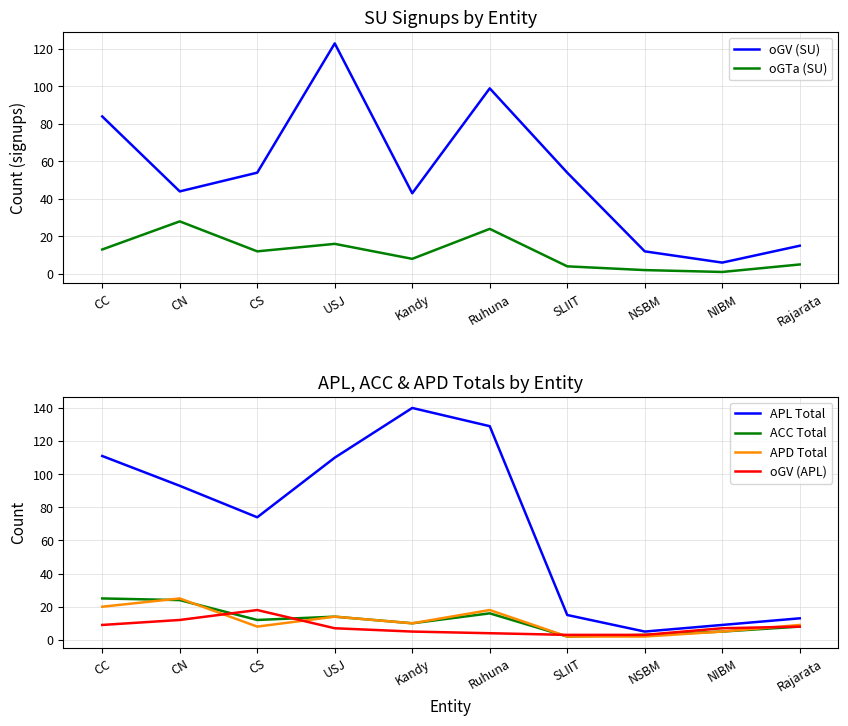

Which series has the largest range (max minus min)?

APL Total